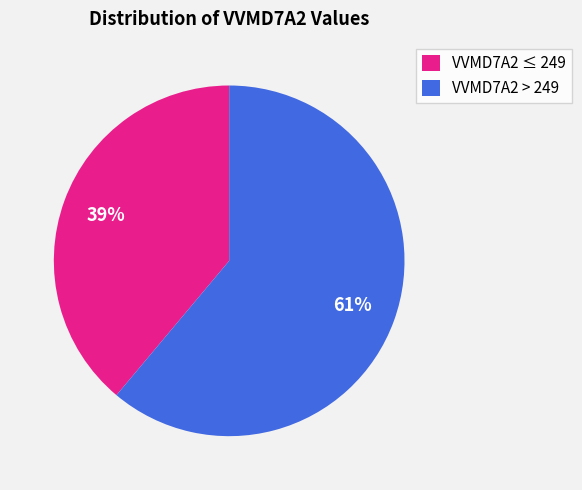

Do VVMD7A2 > 249 and VVMD7A2 ≤ 249 together represent more than half of the pie?

Yes